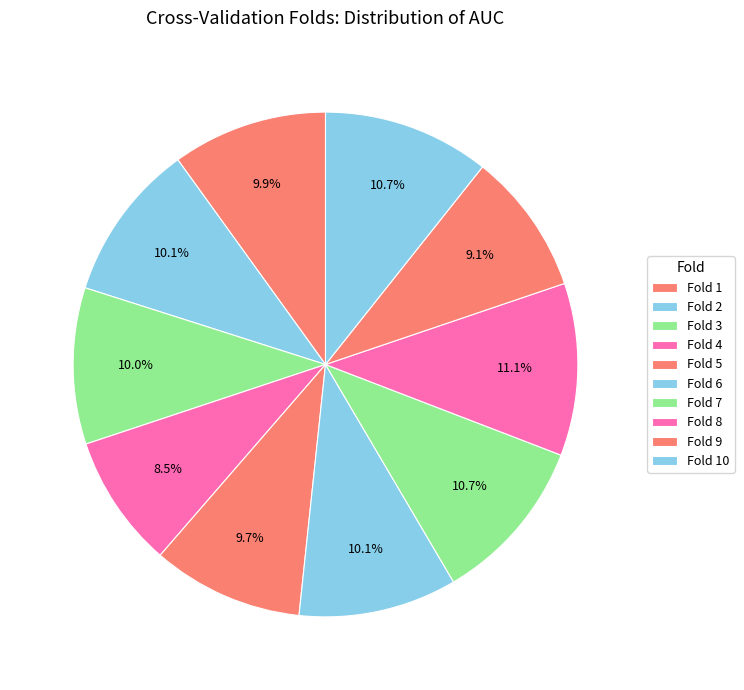

Rank the categories by value from highest to lowest.

Fold 8, Fold 10, Fold 7, Fold 6, Fold 2, Fold 3, Fold 1, Fold 5, Fold 9, Fold 4